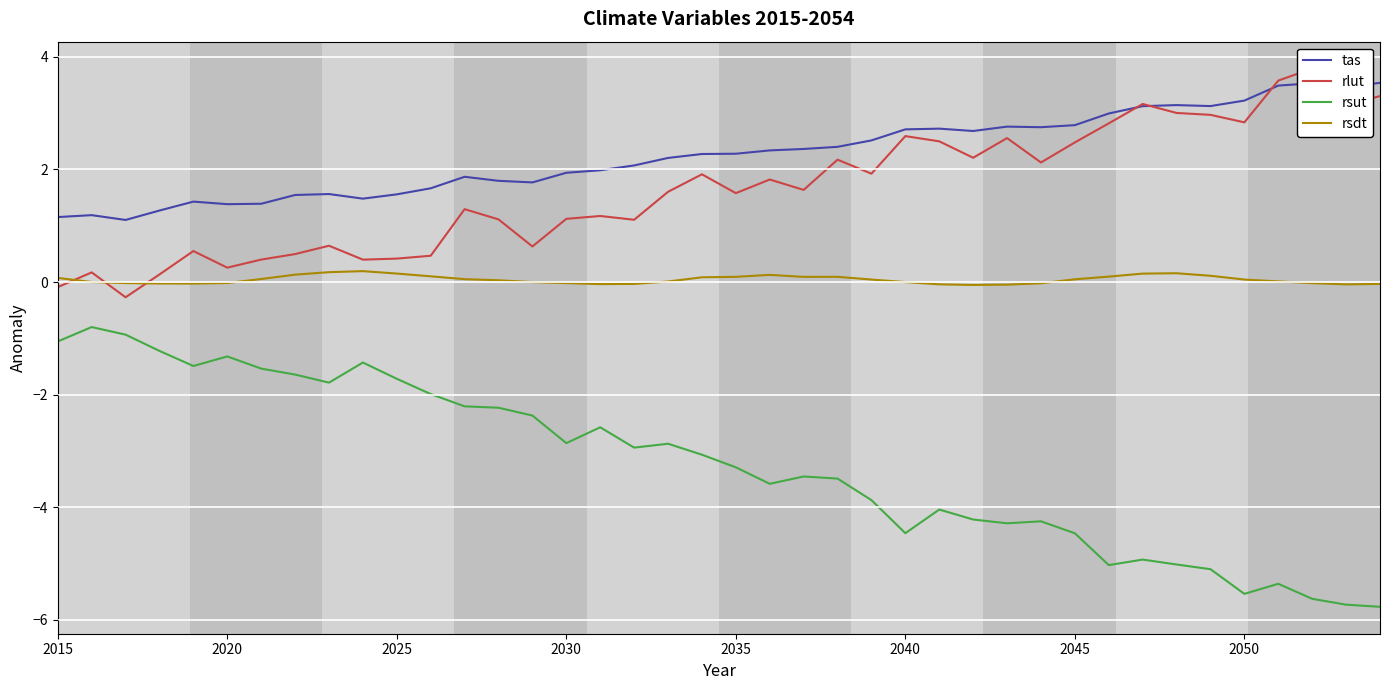

Reading left to right, what are all the values shown in this chart?

tas: 1.2	1.2	1.1	1.3	1.4	1.4	1.4	1.5	1.6	1.5	1.6	1.7	1.9	1.8	1.8	1.9	2.0	2.1	2.2	2.3	2.3	2.3	2.4	2.4	2.5	2.7	2.7	2.7	2.8	2.7	2.8	3.0	3.1	3.1	3.1	3.2	3.5	3.5	3.5	3.5
rlut: -0.1	0.2	-0.3	0.1	0.6	0.3	0.4	0.5	0.6	0.4	0.4	0.5	1.3	1.1	0.6	1.1	1.2	1.1	1.6	1.9	1.6	1.8	1.6	2.2	1.9	2.6	2.5	2.2	2.6	2.1	2.5	2.8	3.2	3.0	3.0	2.8	3.6	3.8	3.1	3.3
rsut: -1.1	-0.8	-0.9	-1.2	-1.5	-1.3	-1.5	-1.6	-1.8	-1.4	-1.7	-2.0	-2.2	-2.2	-2.4	-2.9	-2.6	-2.9	-2.9	-3.1	-3.3	-3.6	-3.5	-3.5	-3.9	-4.5	-4.0	-4.2	-4.3	-4.2	-4.5	-5.0	-4.9	-5.0	-5.1	-5.5	-5.4	-5.6	-5.7	-5.8
rsdt: 0.1	0.0	-0.0	-0.0	-0.0	-0.0	0.1	0.1	0.2	0.2	0.2	0.1	0.1	0.0	-0.0	-0.0	-0.0	-0.0	0.0	0.1	0.1	0.1	0.1	0.1	0.0	-0.0	-0.0	-0.1	-0.0	-0.0	0.0	0.1	0.1	0.2	0.1	0.0	0.0	-0.0	-0.0	-0.0